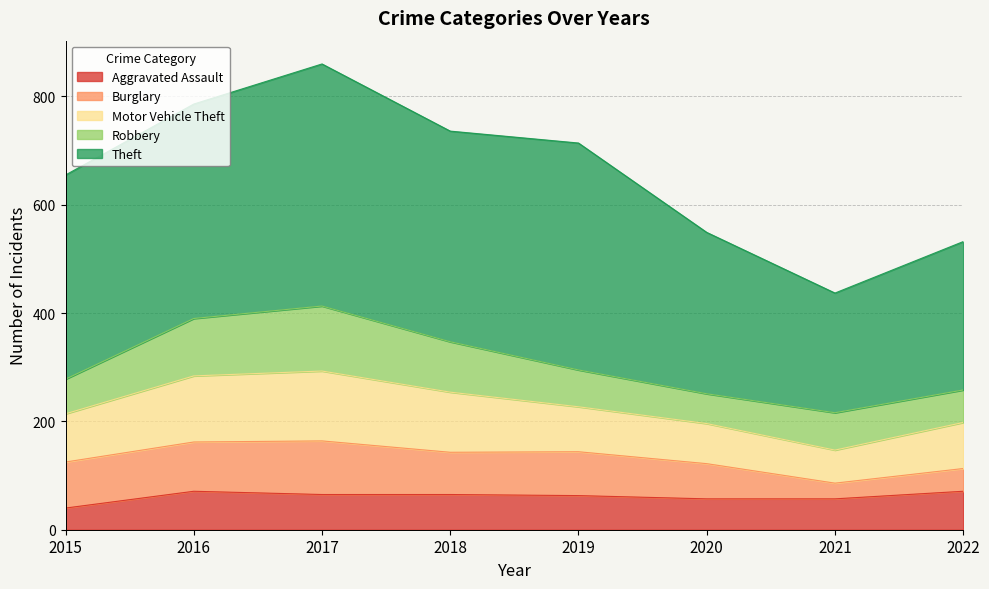

How many values in the Aggravated Assault series exceed 65?

2